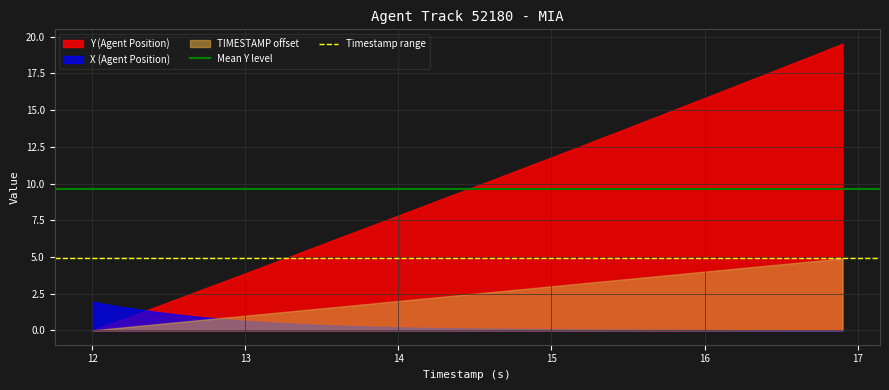

Which series has the largest range (max minus min)?

Y (Agent Position)